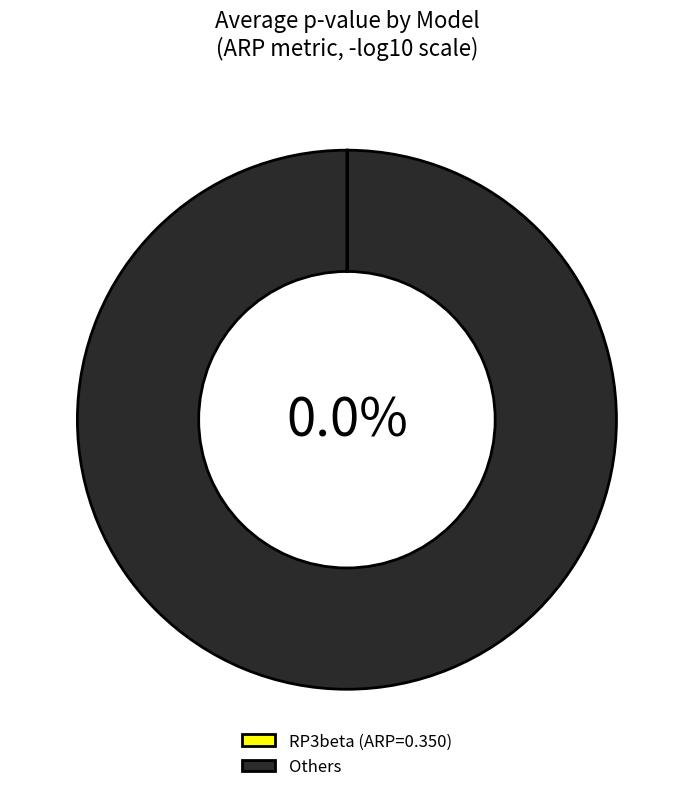

Which slice is the largest?

RP3beta